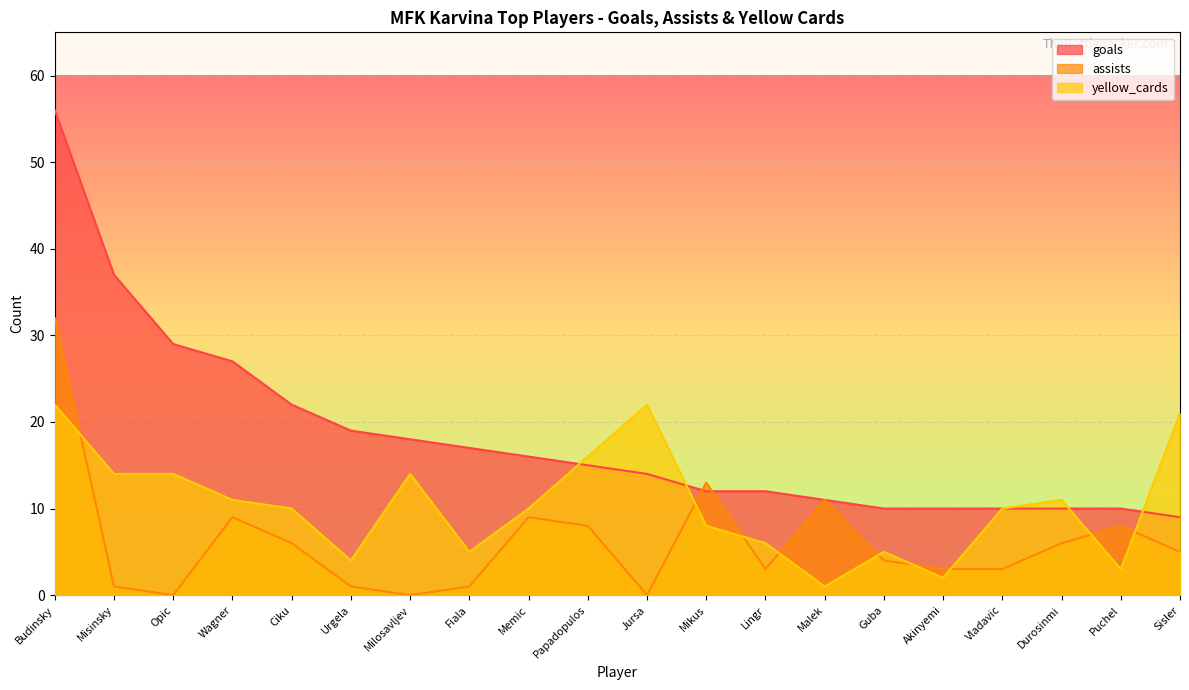

What is the highest value of the goals series?

56